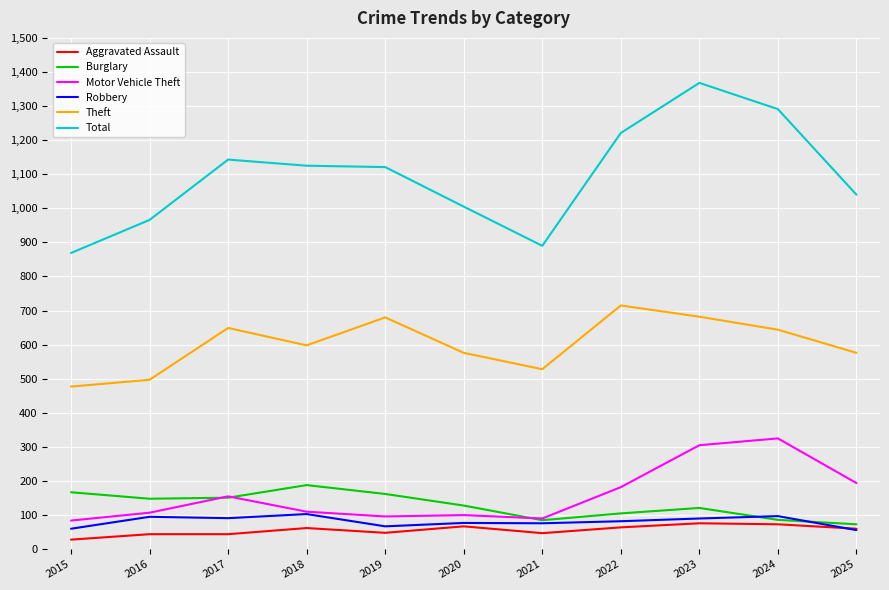

List the series in order of their peak value, lowest first.

Aggravated Assault, Robbery, Burglary, Motor Vehicle Theft, Theft, Total